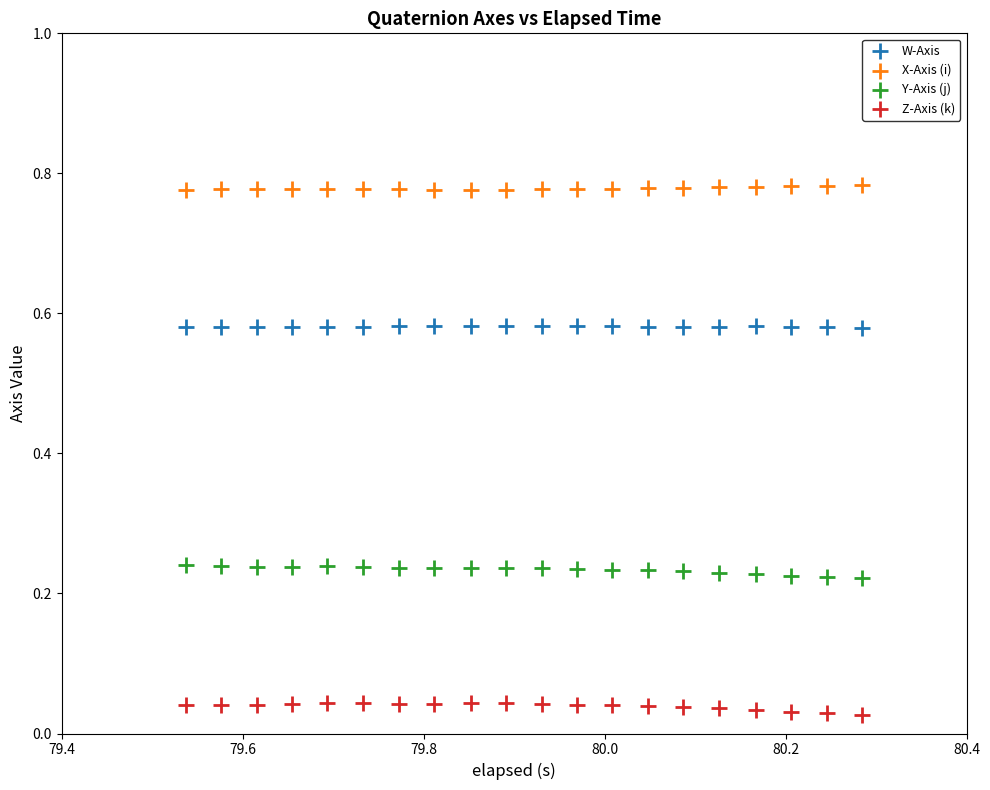

Which series contains the highest Y value?

X-Axis (i)